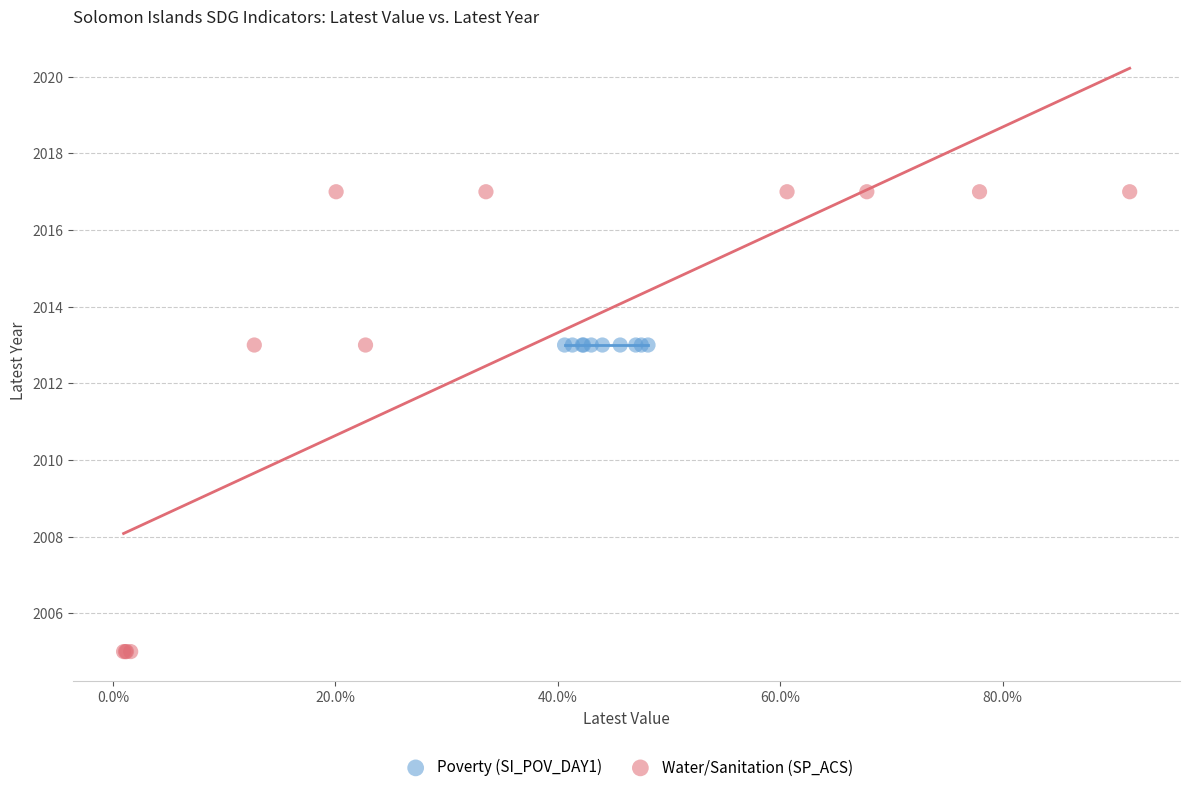

Which series reaches the minimum Y coordinate?

Water/Sanitation (SP_ACS)